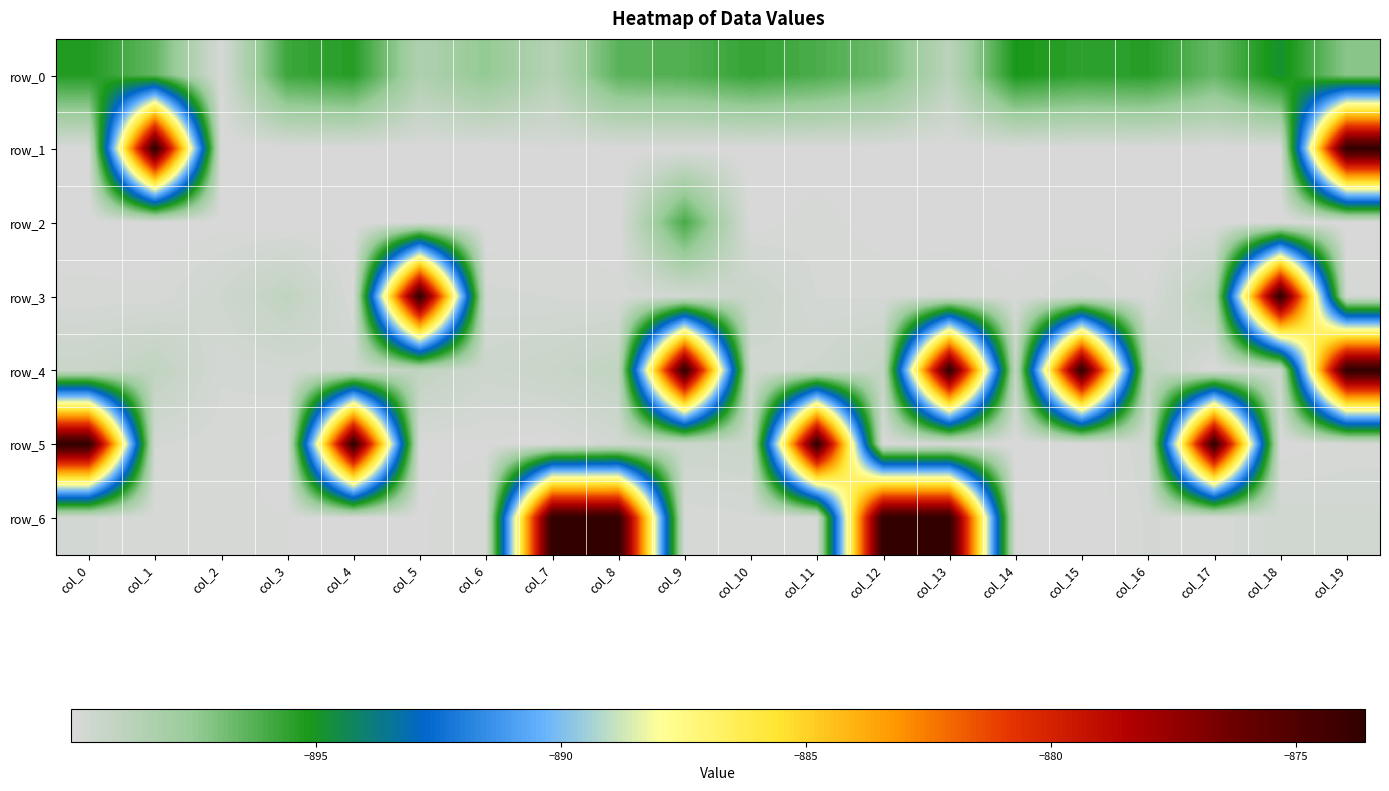

What is the total value across all series at col_1?

-6268.7